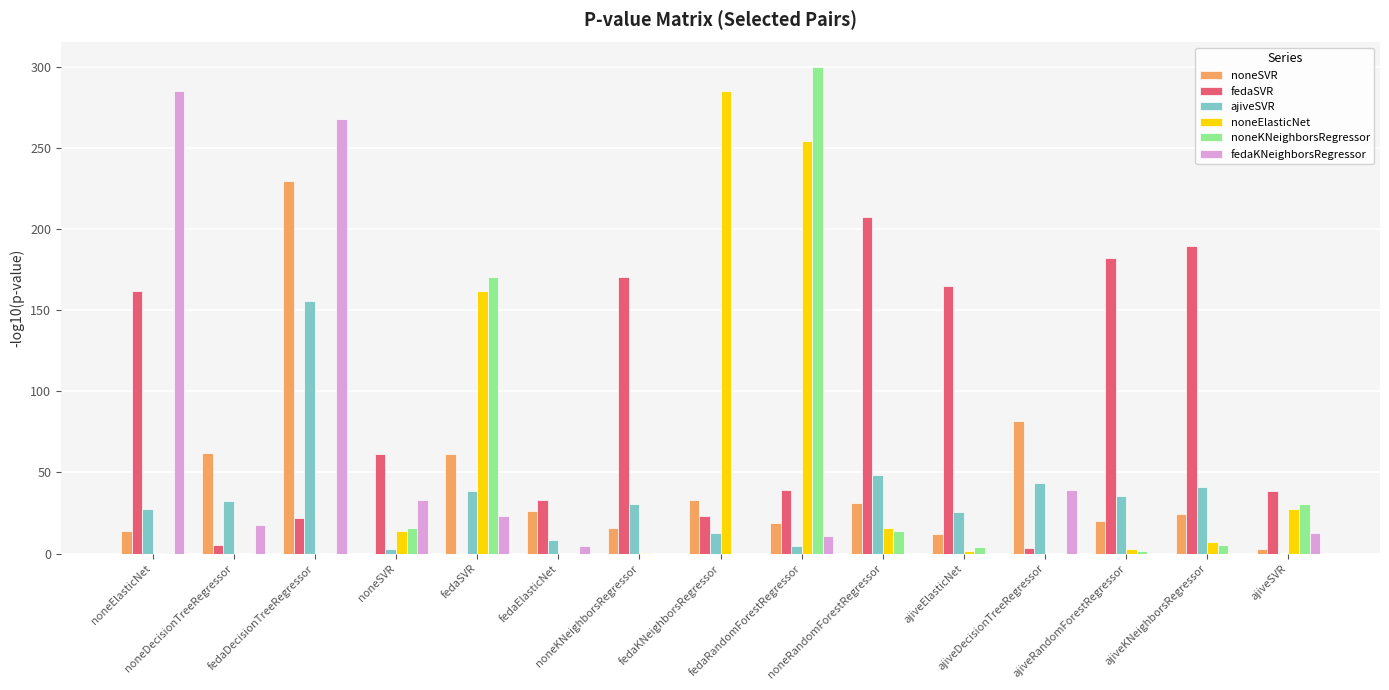

What is the maximum value shown in the chart?

300.0